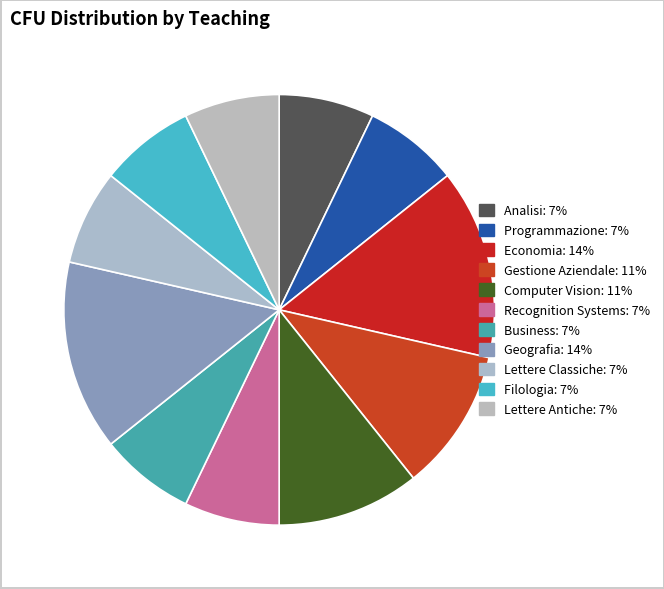

Which slice is the smallest?

Analisi